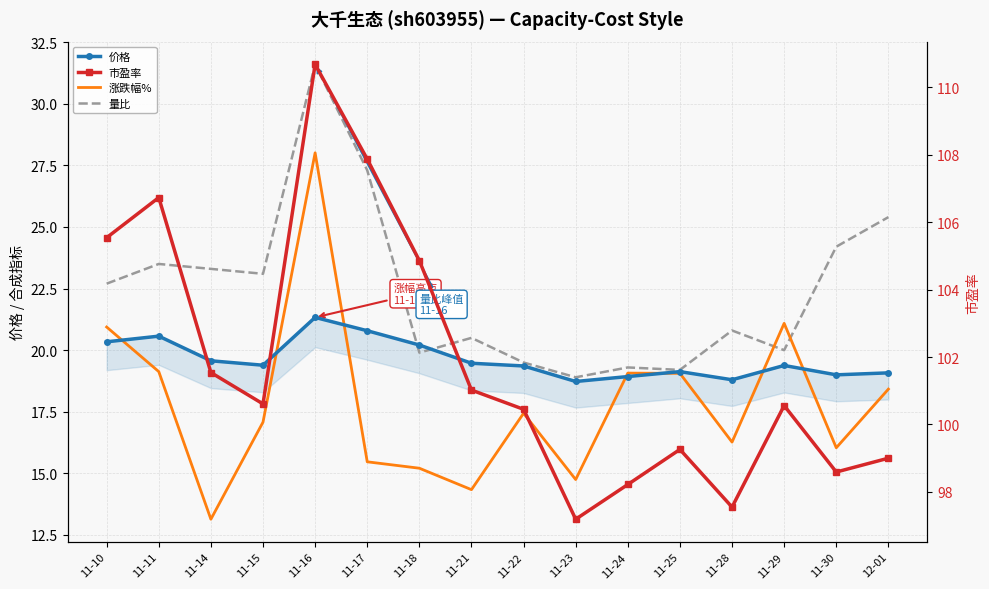

Where does the 市盈率 series first go above 100?

11-10